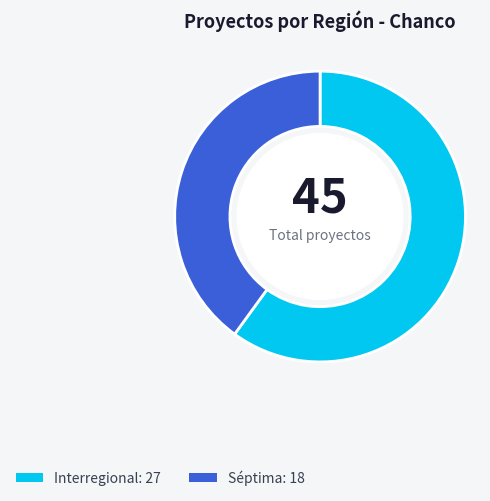

Is the sum of Séptima and Interregional greater than half?

Yes